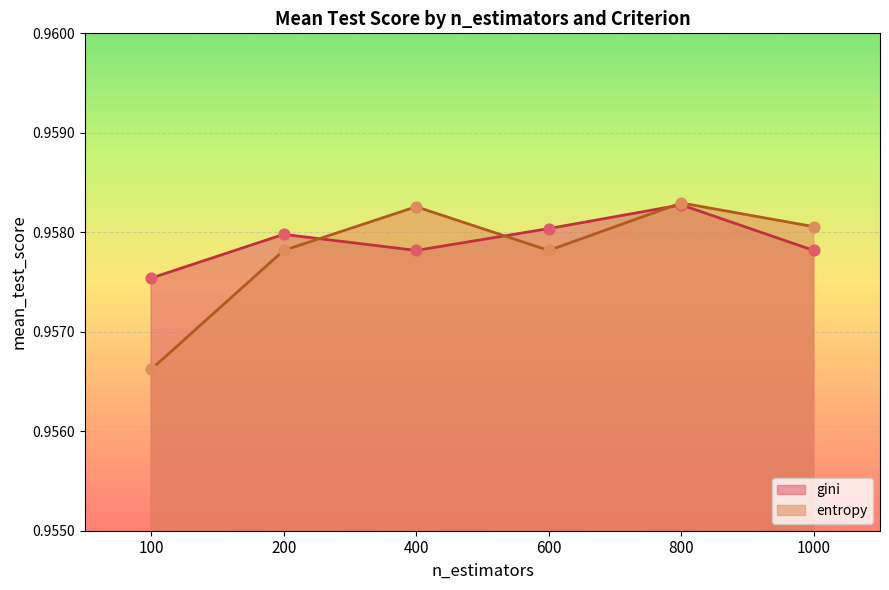

Which series reaches the minimum Y coordinate?

entropy